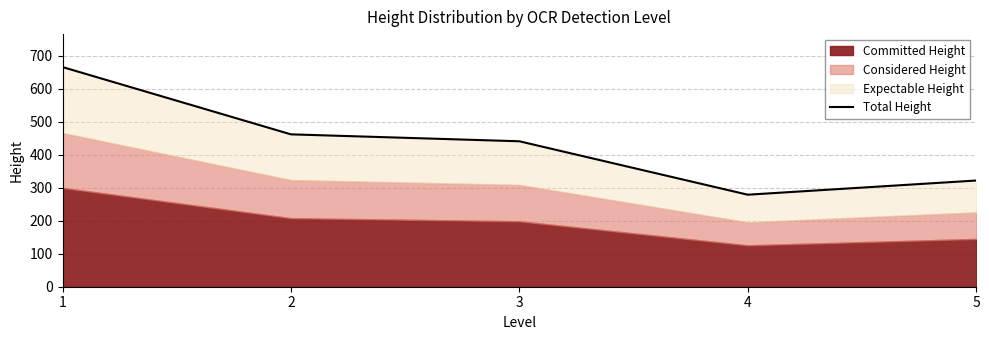

Reading left to right, what are all the values shown in this chart?

1=666	2=462	3=441	4=279	5=322